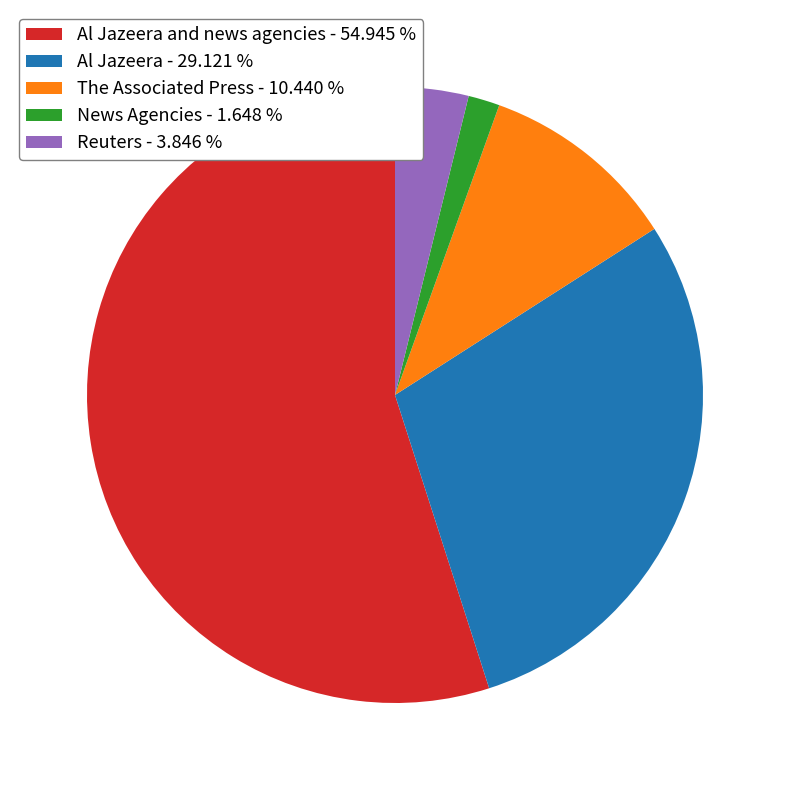

Is there a majority slice in this chart?

Yes